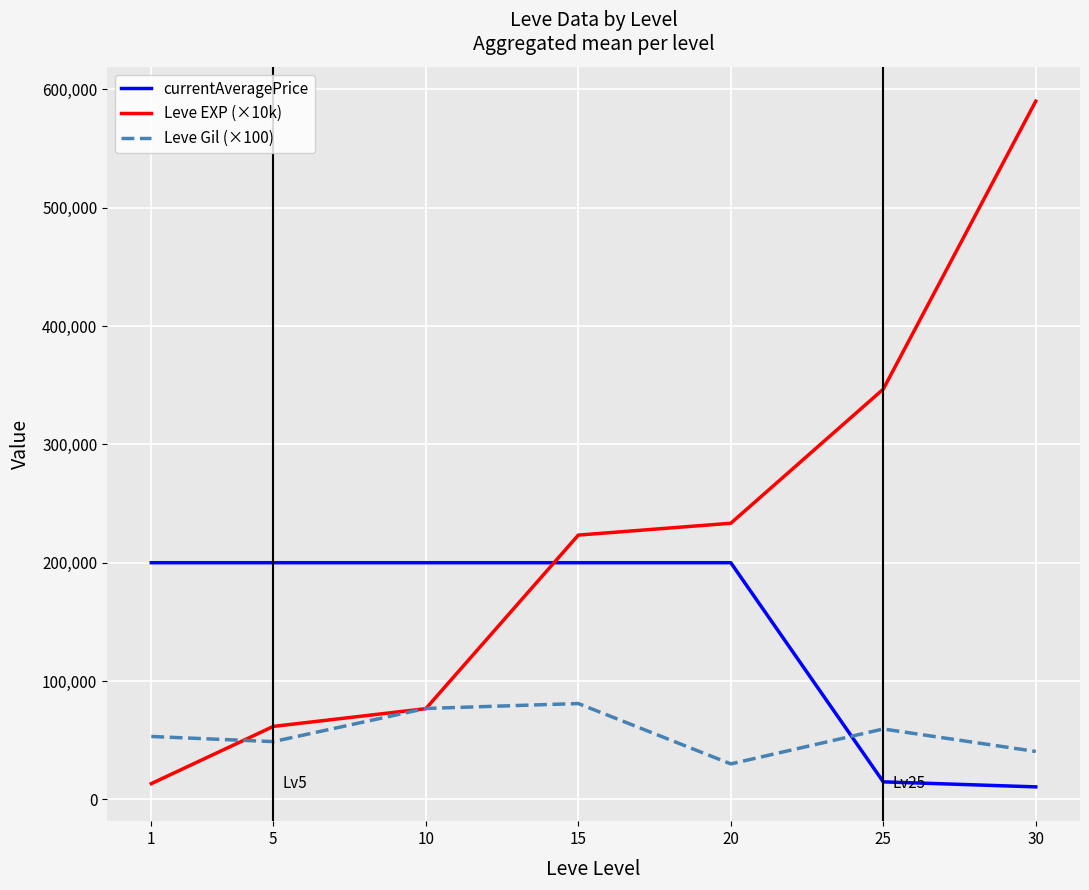

Between which two adjacent categories do currentAveragePrice and Leve EXP (×10k) first intersect?

10 and 15